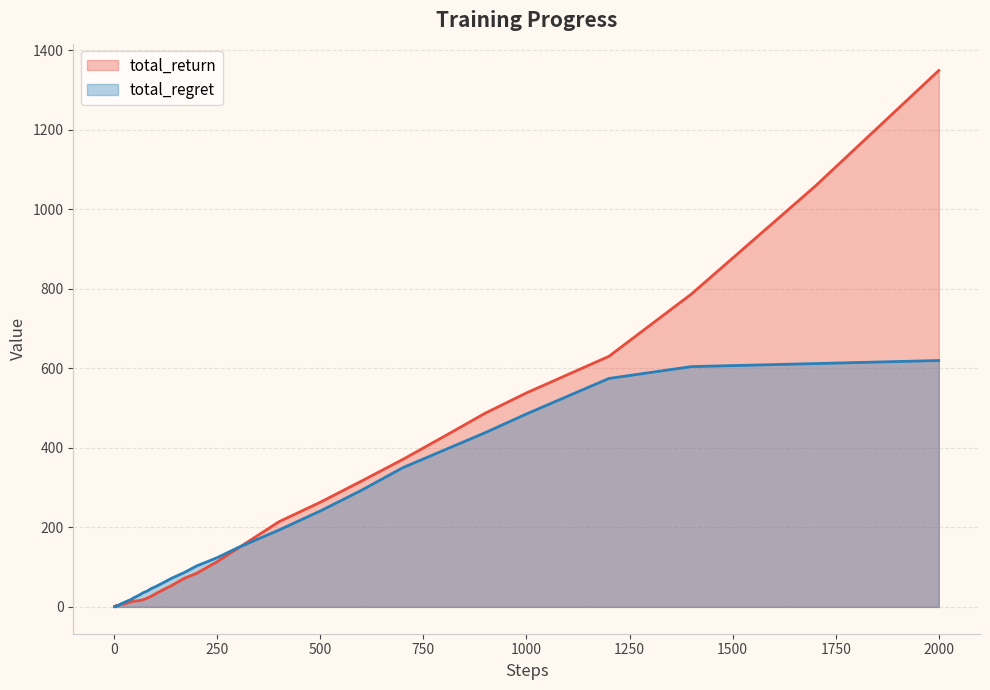

What is the difference between the maximum and minimum values in the total_return series?

1348.8